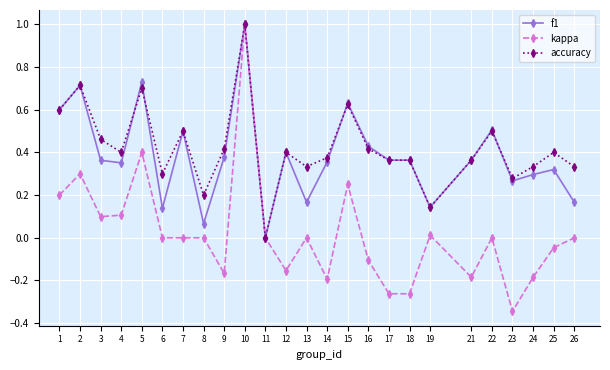

At which category does kappa reach its first local peak?

2